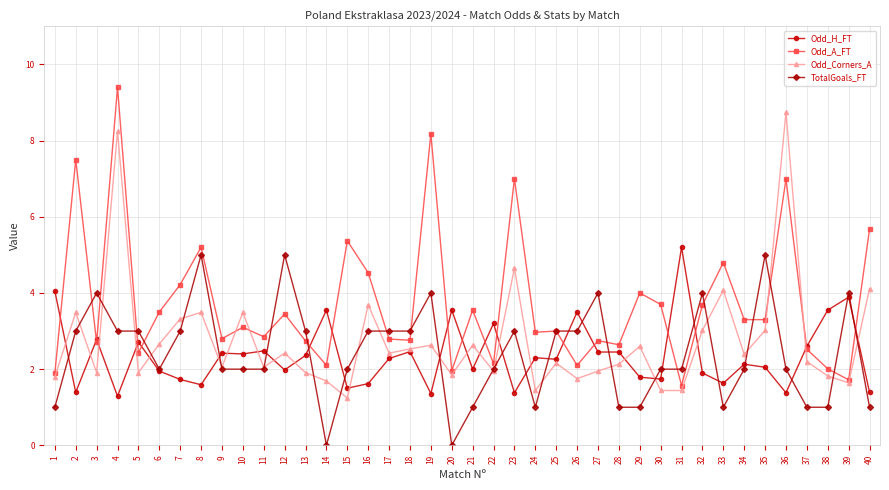

True or false: TotalGoals_FT has more than 0 interior local peaks.

True